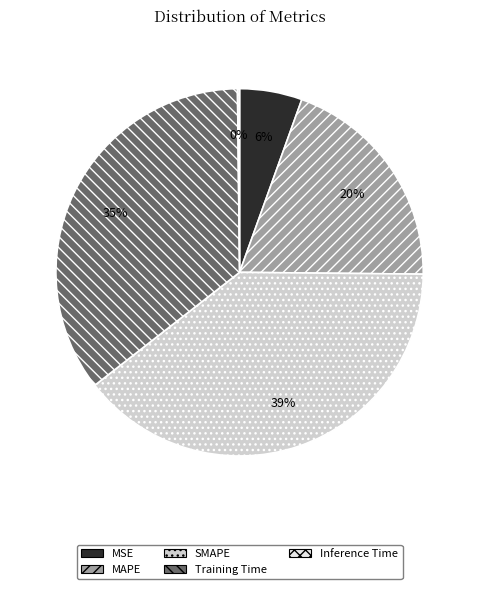

Between SMAPE and MAPE, which is larger?

SMAPE